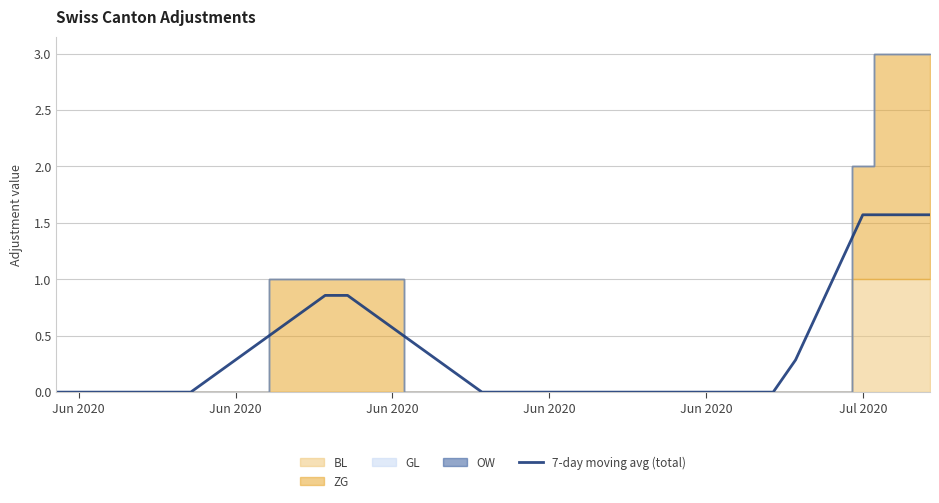

What is the difference between the maximum and minimum values?

1.6